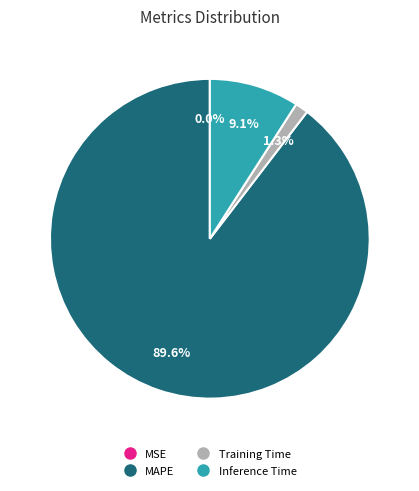

What percentage is the Training Time slice, to the nearest percent?

1%